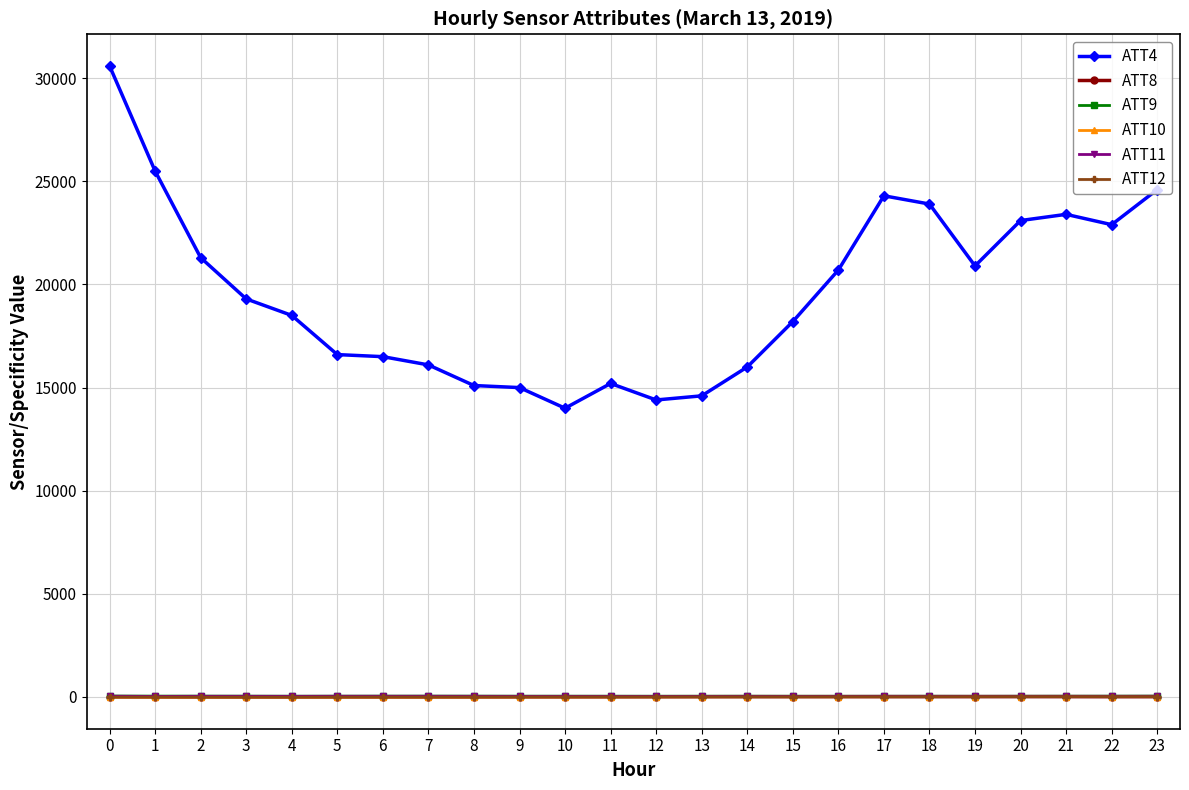

What are all the series names shown in the legend?

ATT4, ATT8, ATT9, ATT10, ATT11, ATT12